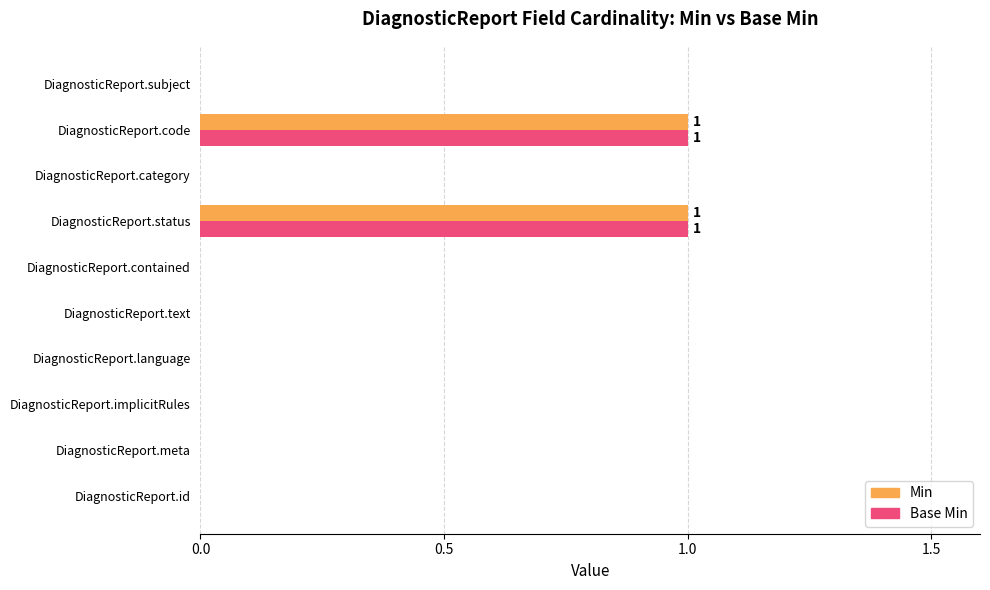

The Min series shows -1 at DiagnosticReport.meta. True or false?

False